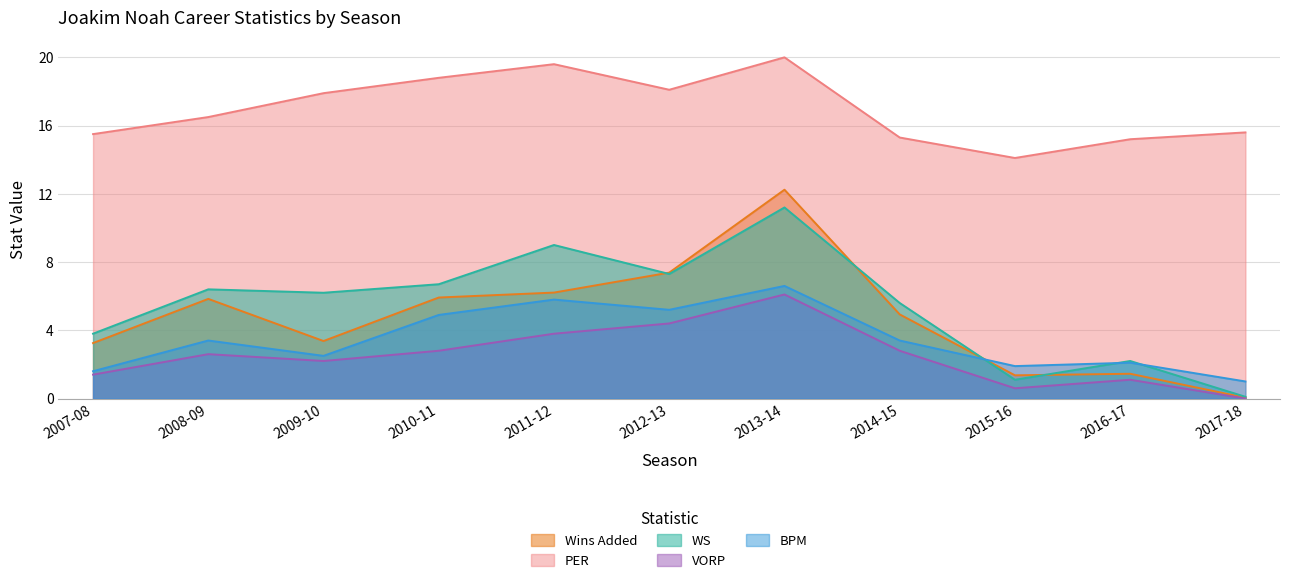

Is the value of BPM at 2016-17 greater than the value of VORP at 2008-09?

No